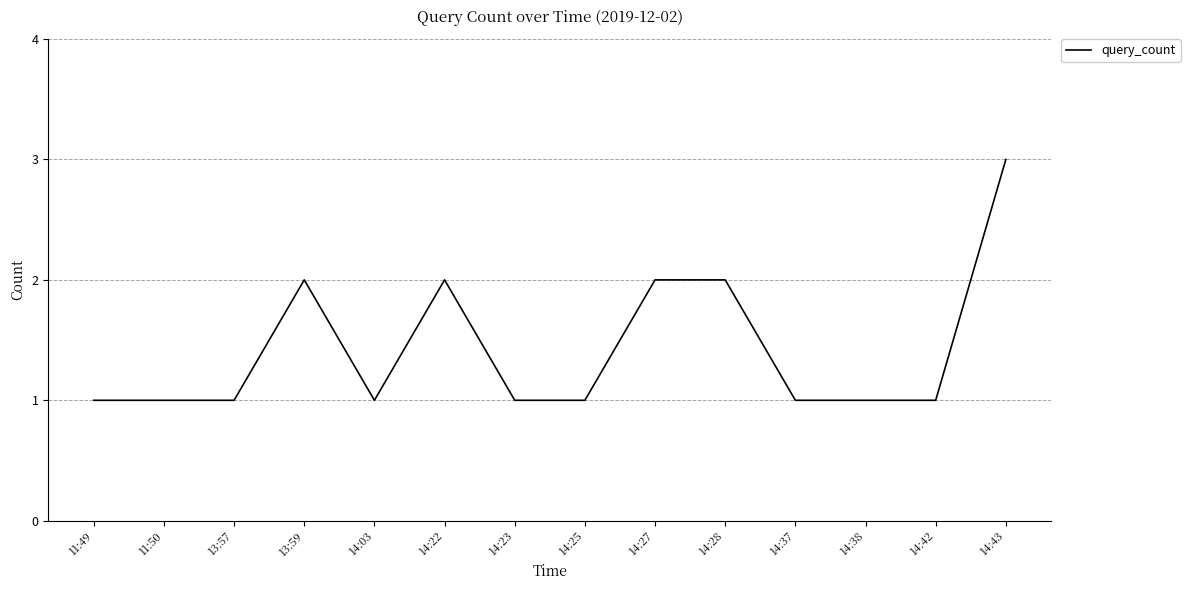

Reading left to right, list all the values displayed in this chart.

11:49=1	11:50=1	13:57=1	13:59=2	14:03=1	14:22=2	14:23=1	14:25=1	14:27=2	14:28=2	14:37=1	14:38=1	14:42=1	14:43=3